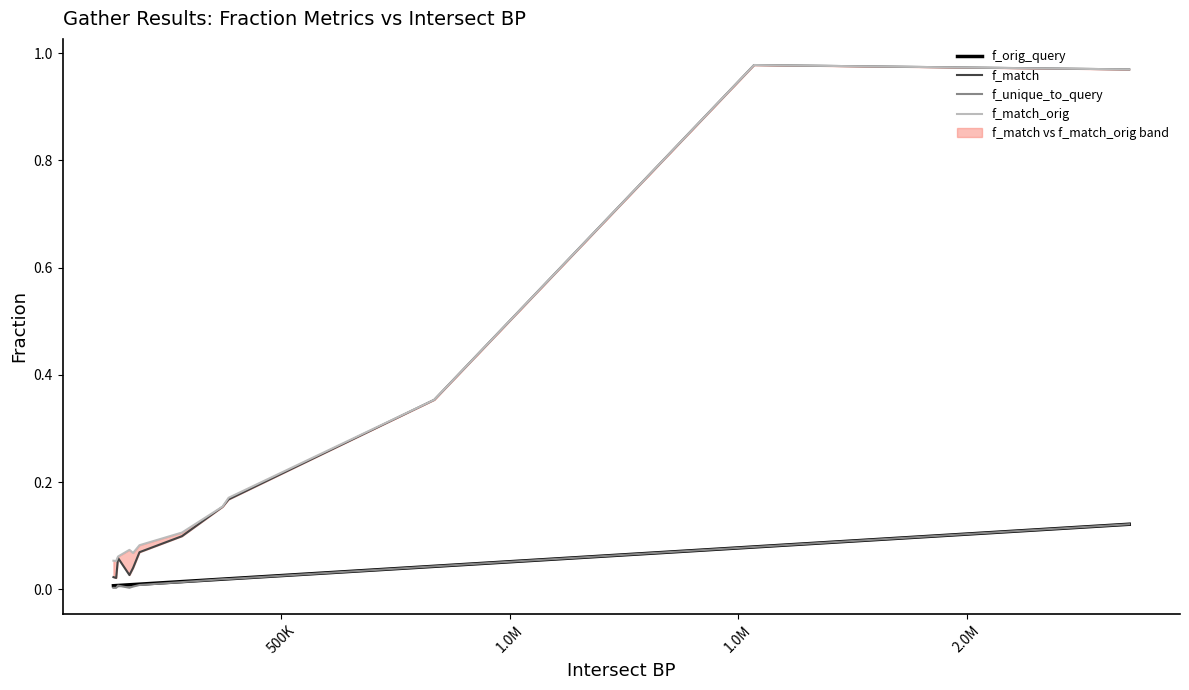

True or false: f_match_orig has more than 1 points higher than both neighbors.

True